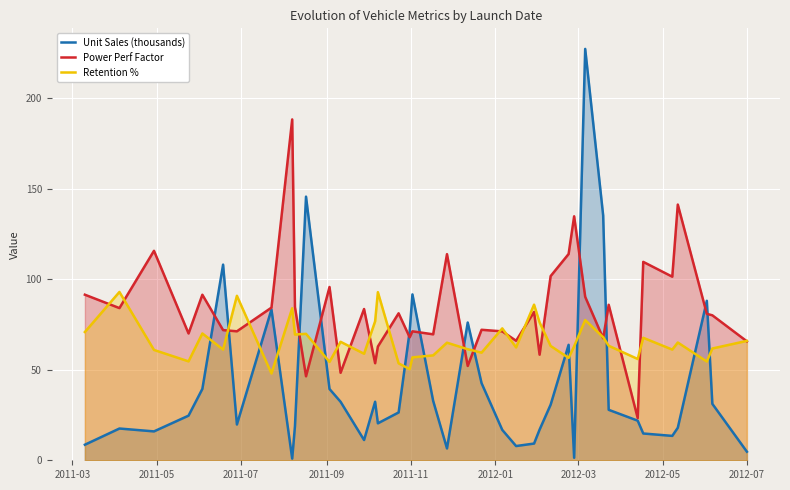

What is the minimum value for Power Perf Factor?

23.3